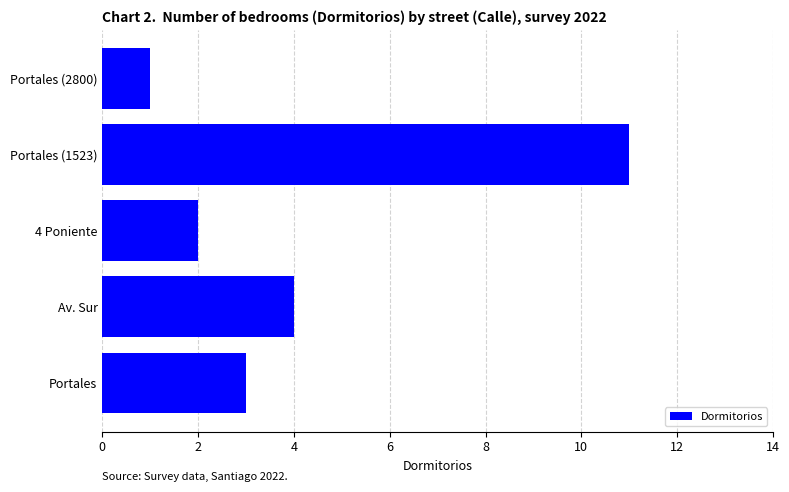

What is the minimum value shown in the chart?

1